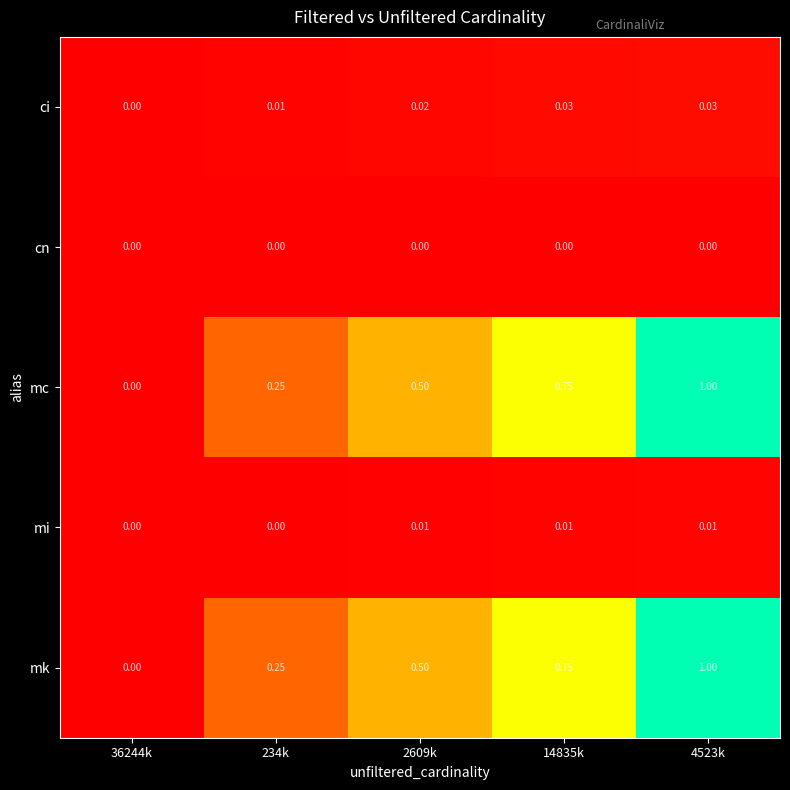

Is the value of ci at 2609k greater than the value of mk at 234k?

No